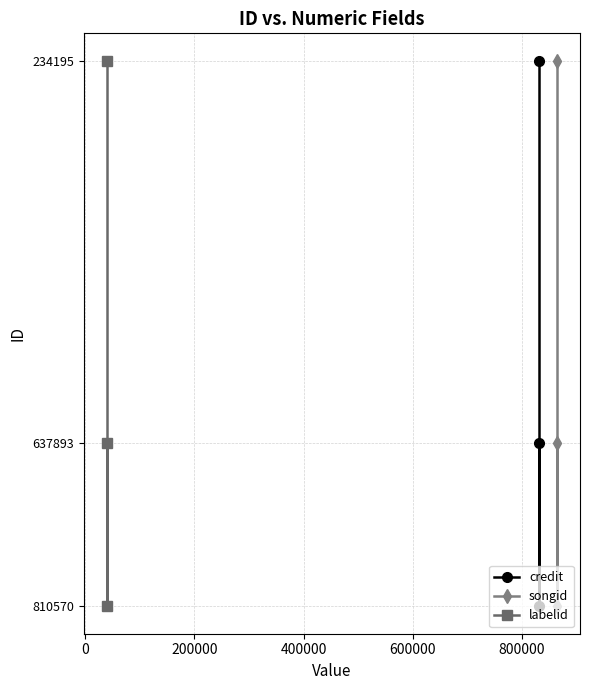

Count the labelid values in the range 234195 to 810570.

3